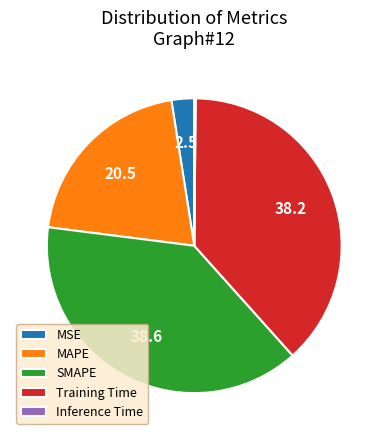

Does any single category account for the majority?

No